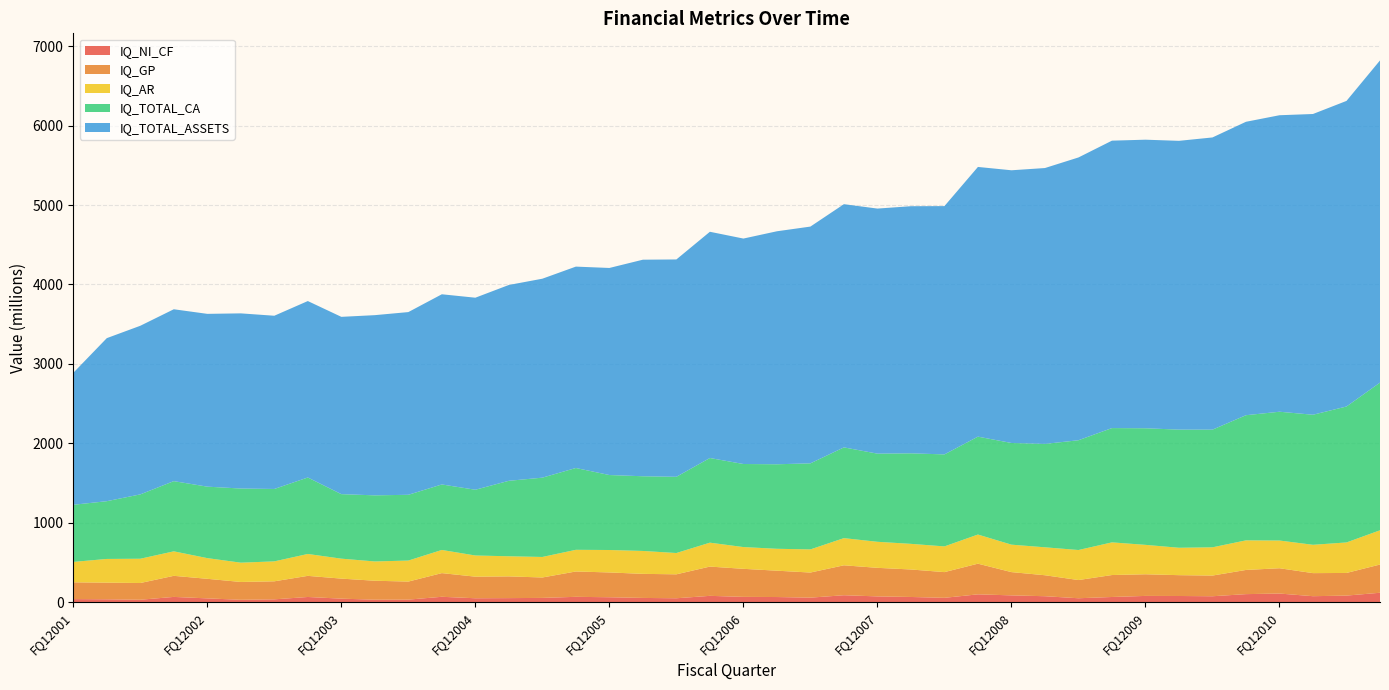

Reading left to right, extract all data points from this chart.

IQ_NI_CF: FQ12001=41.5	FQ22001=38.9	FQ32001=33.2	FQ42001=68.8	FQ12002=50.4	FQ22002=32.7	FQ32002=38.3	FQ42002=68.0	FQ12003=46.9	FQ22003=33.8	FQ32003=34.7	FQ42003=70.4	FQ12004=51.8	FQ22004=53.7	FQ32004=56.3	FQ42004=69.8	FQ12005=64.6	FQ22005=56.0	FQ32005=51.8	FQ42005=82.2	FQ12006=69.3	FQ22006=67.3	FQ32006=59.6	FQ42006=90.0	FQ12007=75.3	FQ22007=68.0	FQ32007=57.4	FQ42007=101.2	FQ12008=88.2	FQ22008=77.6	FQ32008=51.9	FQ42008=67.8	FQ12009=81.4	FQ22009=80.4	FQ32009=77.2	FQ42009=103.9	FQ12010=111.2	FQ22010=77.9	FQ32010=85.4	FQ42010=121.1
IQ_GP: FQ12001=210.8	FQ22001=209.4	FQ32001=210.4	FQ42001=265.3	FQ12002=246.3	FQ22002=224.1	FQ32002=226.8	FQ42002=265.7	FQ12003=252.2	FQ22003=238.4	FQ32003=227.2	FQ42003=297.9	FQ12004=271.8	FQ22004=273.4	FQ32004=256.9	FQ42004=318.9	FQ12005=312.1	FQ22005=302.9	FQ32005=301.3	FQ42005=368.2	FQ12006=353.0	FQ22006=331.5	FQ32006=315.9	FQ42006=376.6	FQ12007=359.4	FQ22007=345.9	FQ32007=323.4	FQ42007=385.8	FQ12008=292.7	FQ22008=264.0	FQ32008=229.0	FQ42008=276.2	FQ12009=272.3	FQ22009=262.0	FQ32009=260.3	FQ42009=304.2	FQ12010=318.4	FQ22010=290.2	FQ32010=284.9	FQ42010=355.0
IQ_AR: FQ12001=256.8	FQ22001=298.4	FQ32001=305.6	FQ42001=308.1	FQ12002=260.4	FQ22002=242.9	FQ32002=251.0	FQ42002=275.5	FQ12003=251.1	FQ22003=242.8	FQ32003=264.5	FQ42003=291.5	FQ12004=266.4	FQ22004=253.2	FQ32004=258.2	FQ42004=272.7	FQ12005=282.4	FQ22005=288.2	FQ32005=268.1	FQ42005=301.0	FQ12006=273.8	FQ22006=275.6	FQ32006=291.1	FQ42006=341.9	FQ12007=327.6	FQ22007=322.6	FQ32007=323.5	FQ42007=366.6	FQ12008=345.5	FQ22008=351.6	FQ32008=377.9	FQ42008=411.0	FQ12009=370.1	FQ22009=344.9	FQ32009=355.4	FQ42009=372.3	FQ12010=348.7	FQ22010=356.5	FQ32010=383.9	FQ42010=430.9
IQ_TOTAL_CA: FQ12001=718.9	FQ22001=726.6	FQ32001=809.6	FQ42001=883.3	FQ12002=899.1	FQ22002=932.9	FQ32002=910.9	FQ42002=962.2	FQ12003=811.7	FQ22003=831.6	FQ32003=827.4	FQ42003=824.0	FQ12004=827.2	FQ22004=949.6	FQ32004=997.8	FQ42004=1029.4	FQ12005=943.3	FQ22005=939.8	FQ32005=959.0	FQ42005=1065.2	FQ12006=1045.1	FQ22006=1063.4	FQ32006=1082.8	FQ42006=1141.7	FQ12007=1109.1	FQ22007=1138.9	FQ32007=1157.6	FQ42007=1231.7	FQ12008=1279.4	FQ22008=1301.0	FQ32008=1381.2	FQ42008=1438.2	FQ12009=1467.0	FQ22009=1486.3	FQ32009=1480.5	FQ42009=1574.7	FQ12010=1620.6	FQ22010=1636.4	FQ32010=1710.6	FQ42010=1858.2
IQ_TOTAL_ASSETS: FQ12001=1660.1	FQ22001=2051.5	FQ32001=2121.6	FQ42001=2162.7	FQ12002=2174.3	FQ22002=2203.9	FQ32002=2179.7	FQ42002=2220.2	FQ12003=2230.9	FQ22003=2267.4	FQ32003=2298.9	FQ42003=2393.1	FQ12004=2416.4	FQ22004=2464.1	FQ32004=2503.3	FQ42004=2534.0	FQ12005=2605.4	FQ22005=2724.9	FQ32005=2734.8	FQ42005=2846.6	FQ12006=2836.8	FQ22006=2931.6	FQ32006=2979.2	FQ42006=3060.3	FQ12007=3083.6	FQ22007=3109.4	FQ32007=3124.2	FQ42007=3393.7	FQ12008=3431.3	FQ22008=3471.1	FQ32008=3558.1	FQ42008=3616.5	FQ12009=3631.0	FQ22009=3633.8	FQ32009=3676.7	FQ42009=3692.1	FQ12010=3730.7	FQ22010=3784.1	FQ32010=3845.0	FQ42010=4053.9